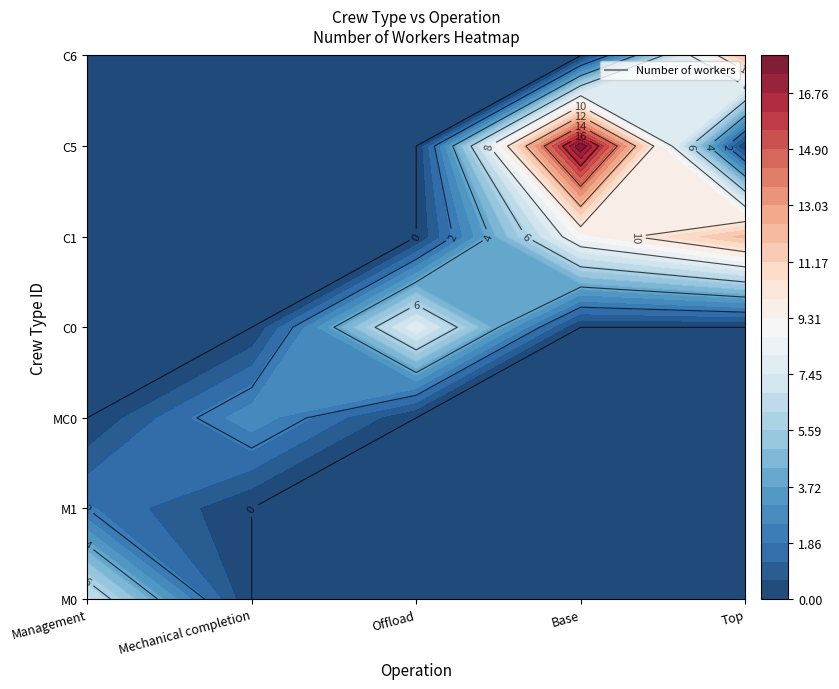

The value of Management at MC0 is 0. True or false?

True